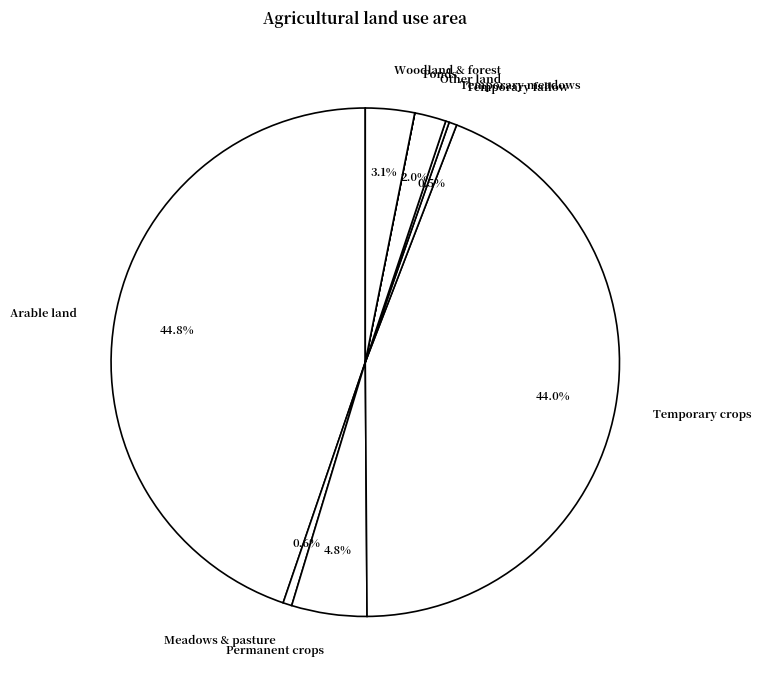

Is the sum of Temporary crops and Permanent crops greater than half?

No